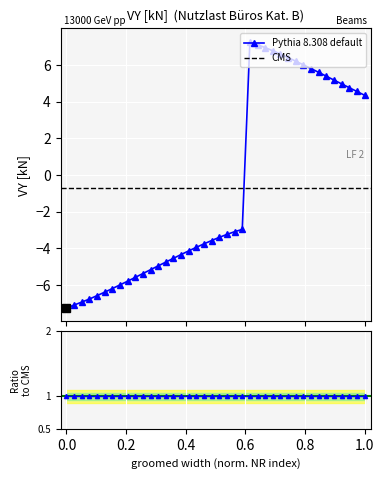

How many interior local peaks (higher than both neighbors) does the data have?

1